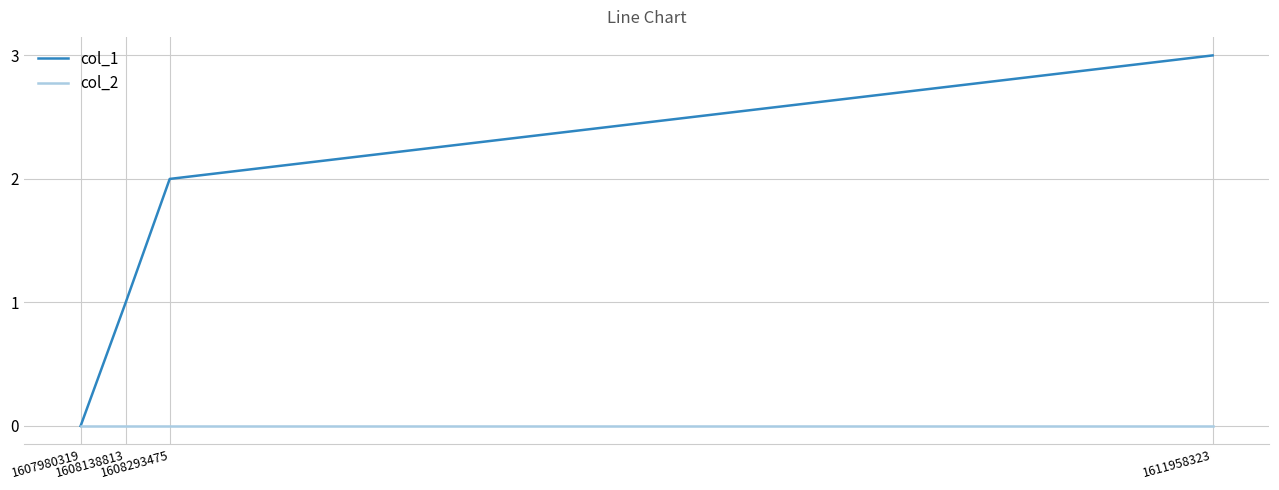

Reading left to right, list all the values displayed in this chart.

col_1: 0	1	2	3
col_2: 0	0	0	0